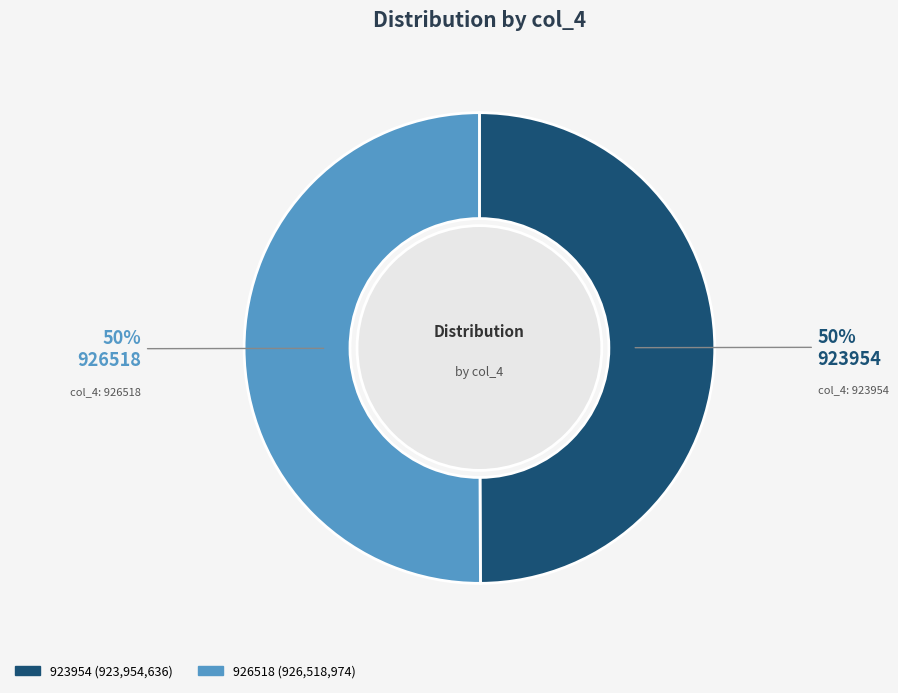

How many segments does this pie chart have?

2